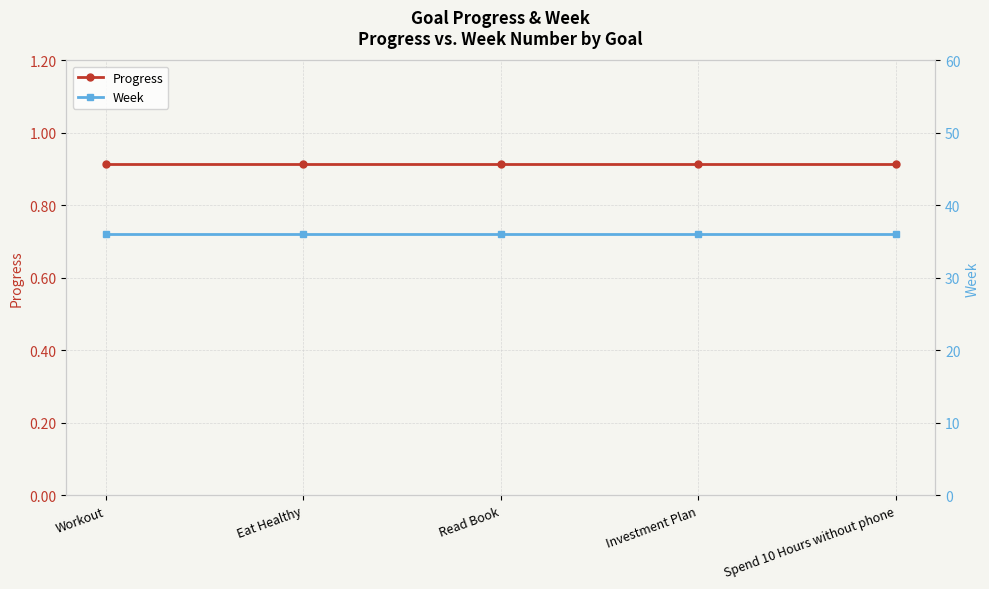

True or false: Progress has more than 0 interior local peaks.

False